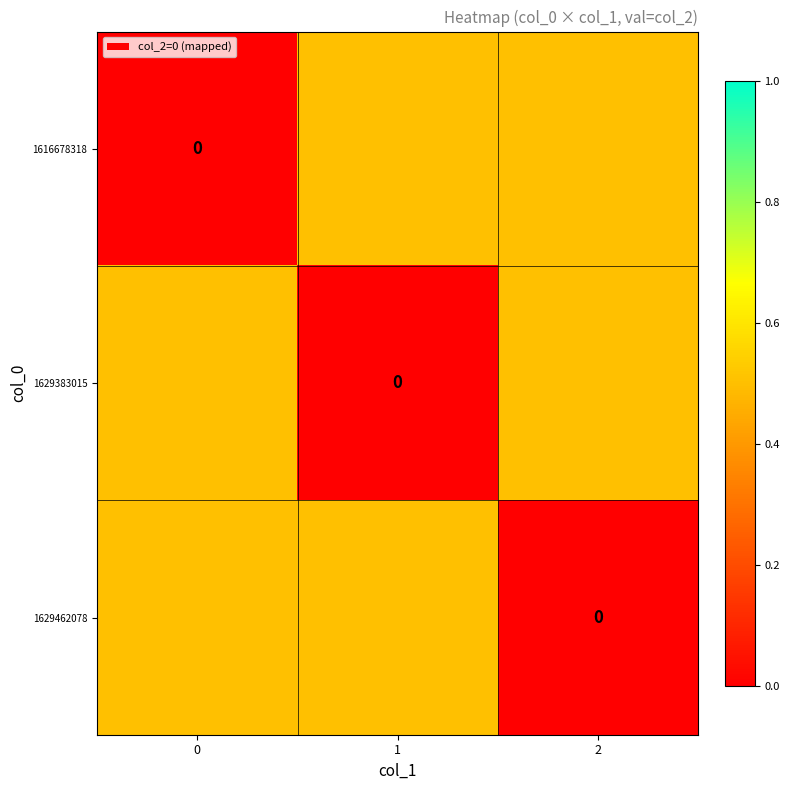

Which series changed the most between 0 and 1?

1616678318